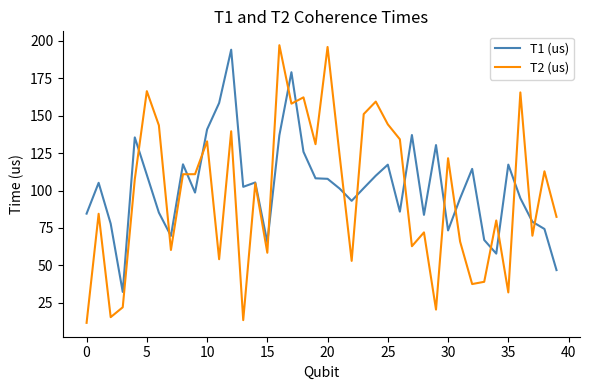

What is the lowest value of the T1 (us) series?

32.3